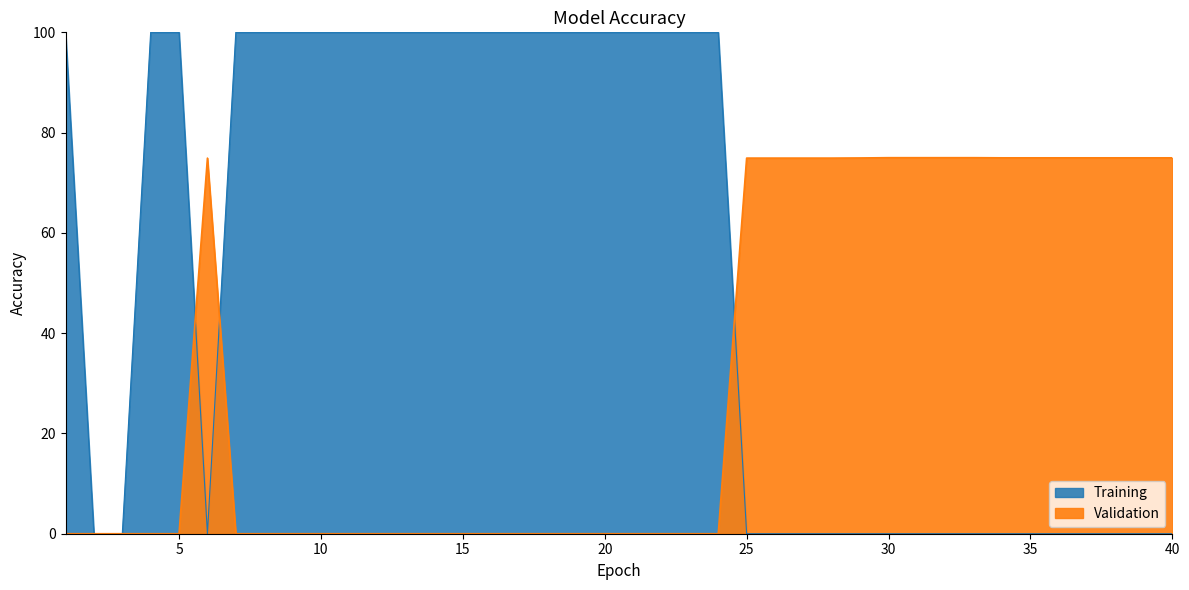

In enable, how many points are lower than both neighbors (excluding endpoints)?

1